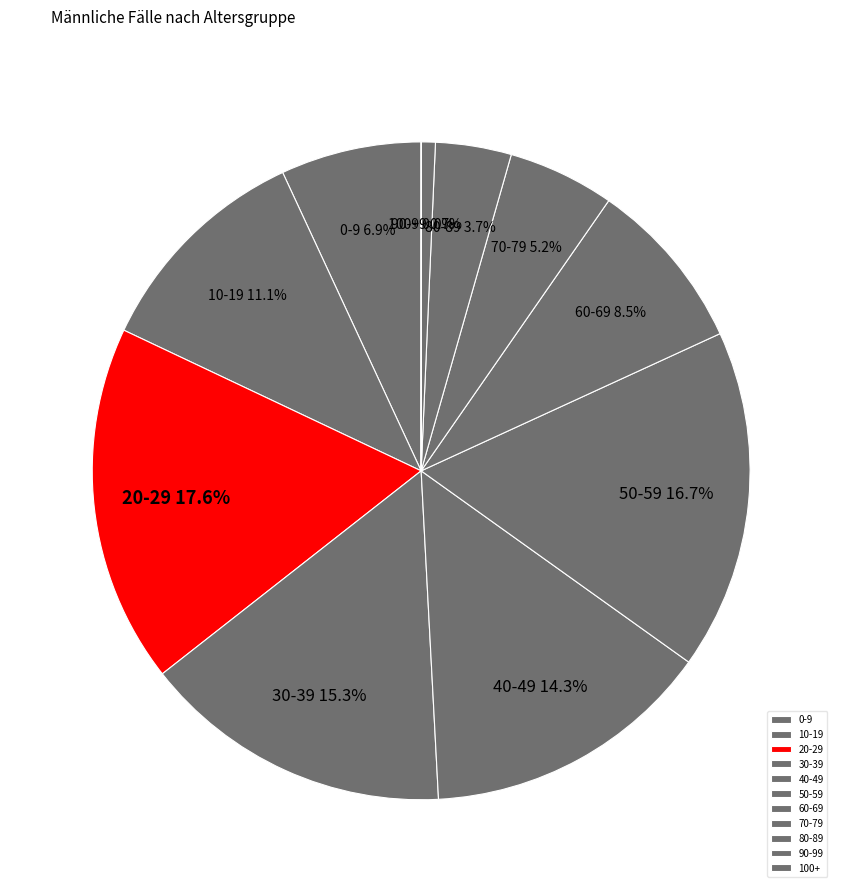

Which category has the biggest portion of the pie?

20-29